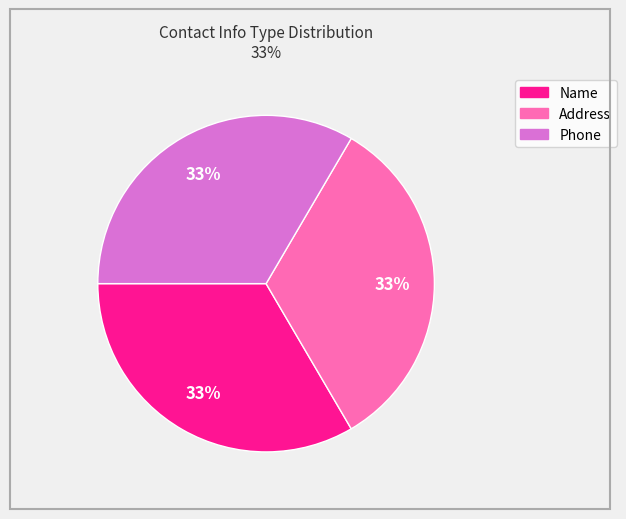

Do Name and Phone together represent more than half of the pie?

Yes